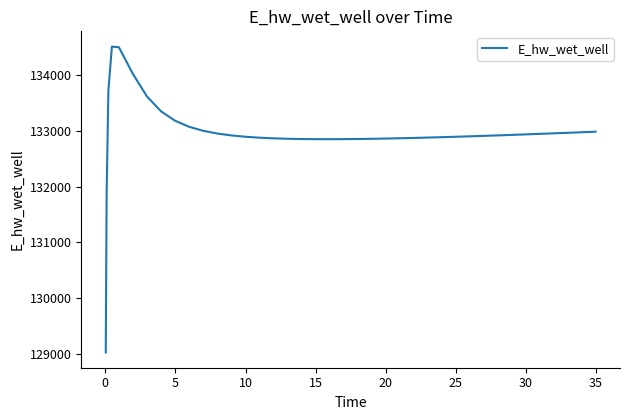

What is the maximum value shown in the chart?

134510.0